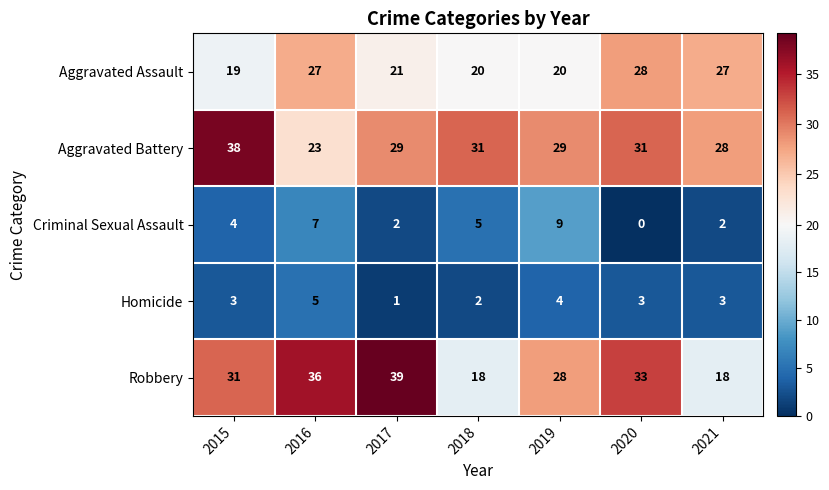

What is the spread (max minus min) of values at 2021?

26